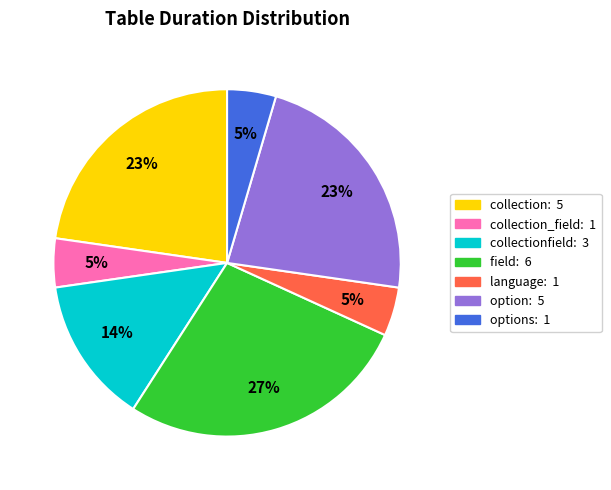

To the nearest percent, what is the average slice percentage?

14%